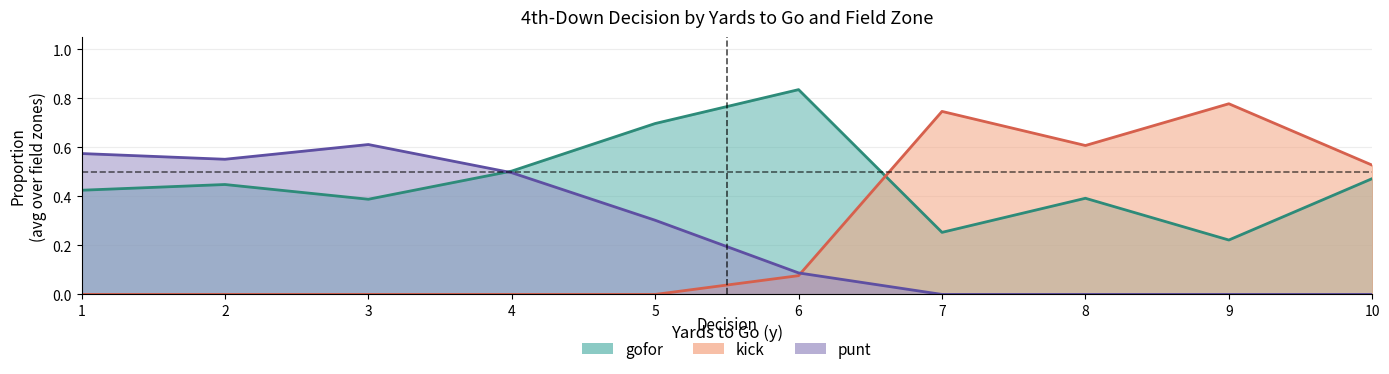

How many lines are shown in the chart?

3